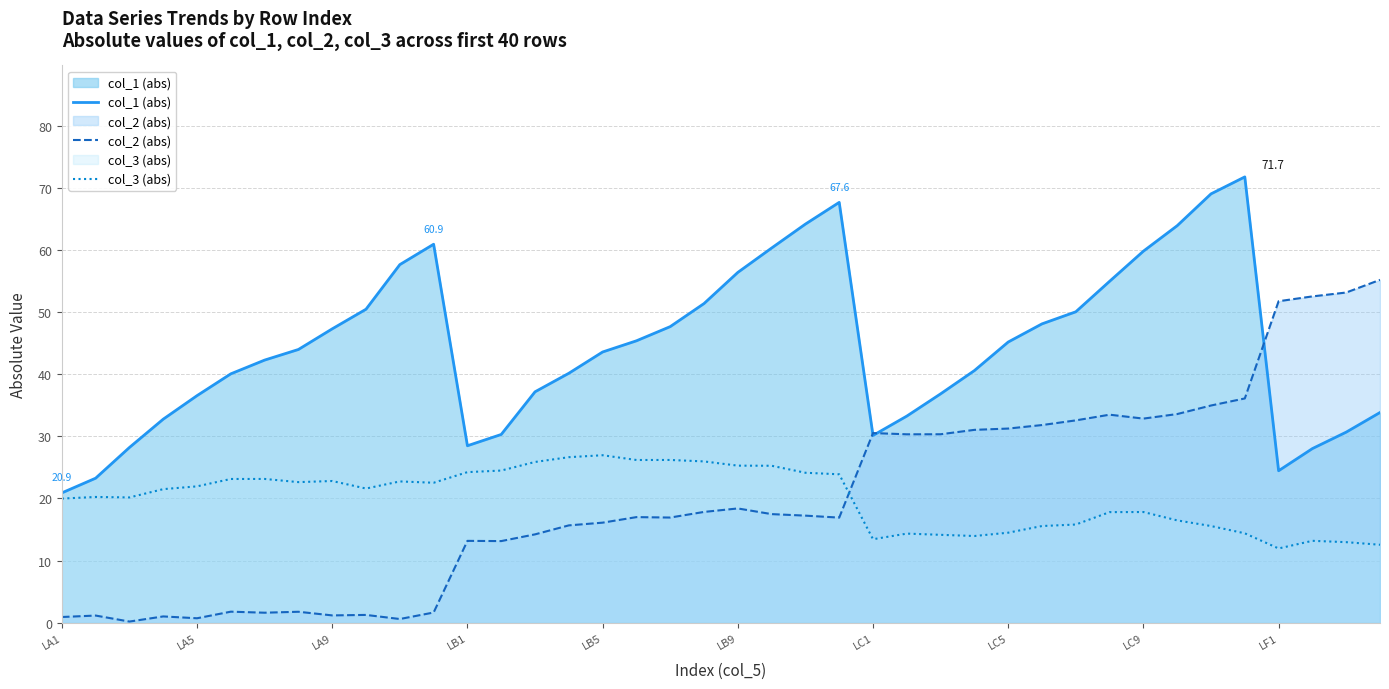

How many values in the col_1 (abs) series exceed 43?

21